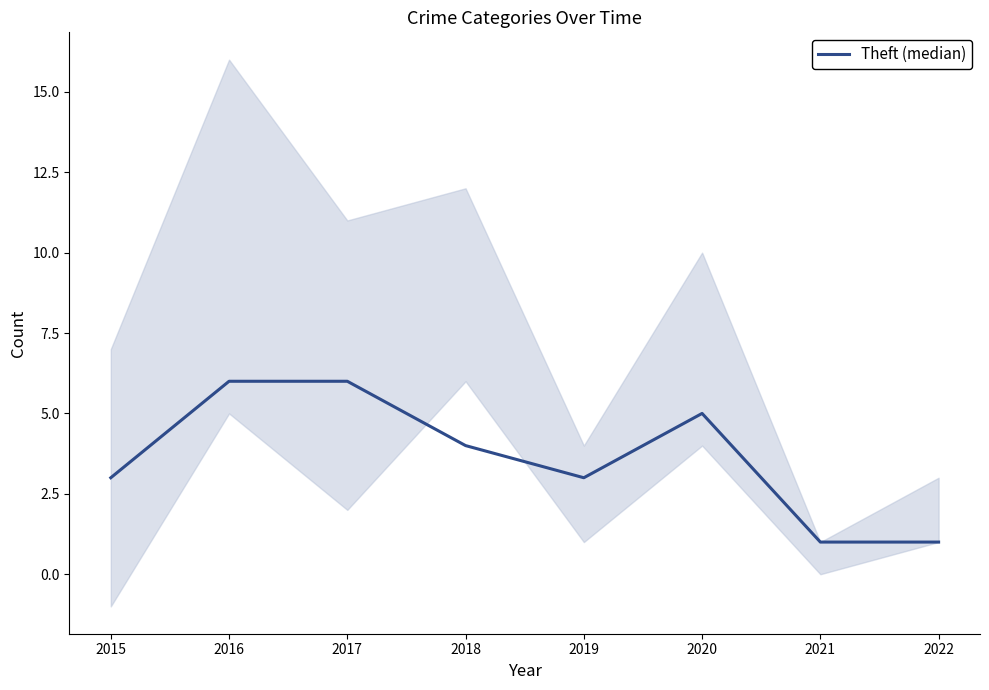

Is this an area chart (filled region under the line)?

No